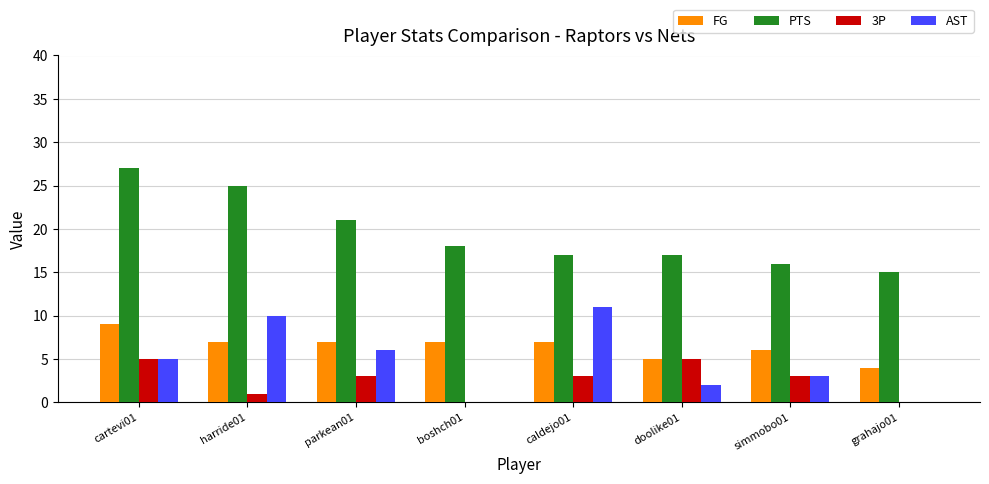

At which label does AST reach its peak?

caldejo01